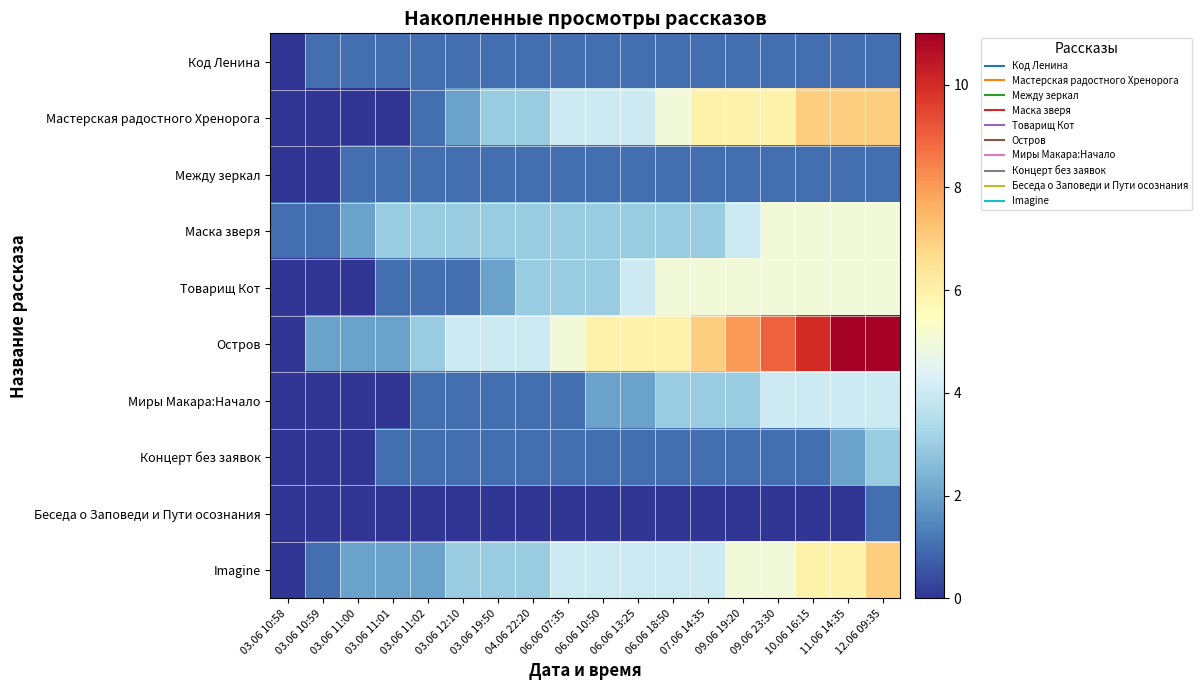

At which category is the sum across all series the highest?

12.06 09:35